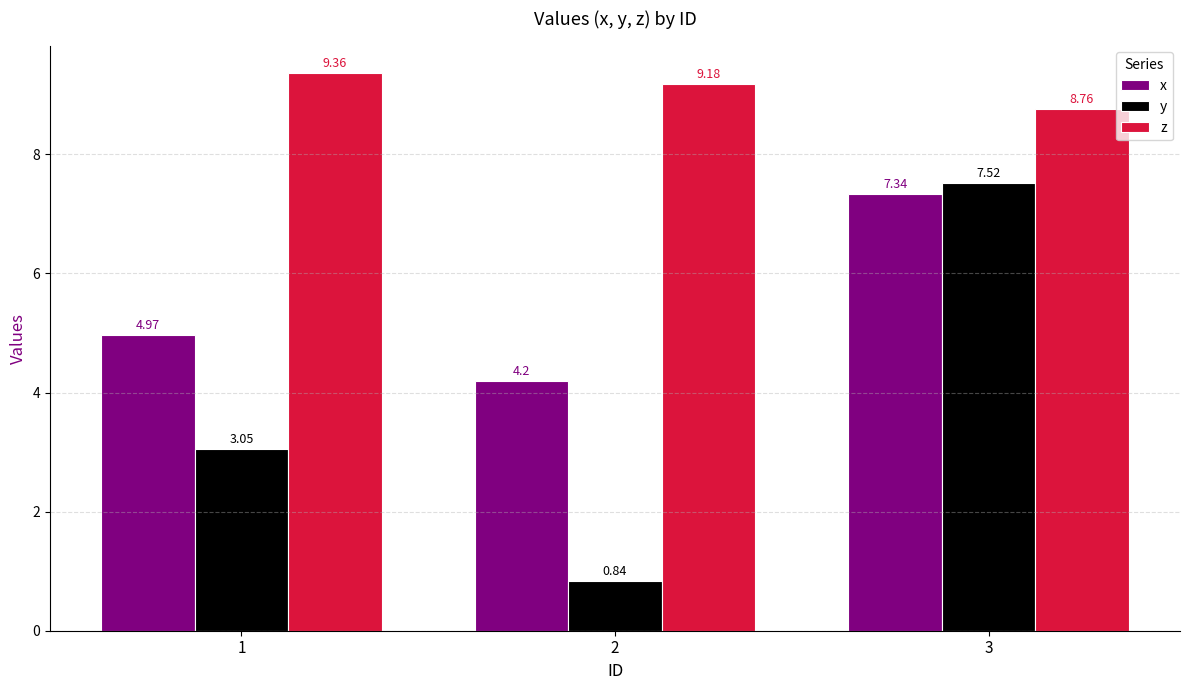

Rank the categories by z value from highest to lowest.

1, 2, 3